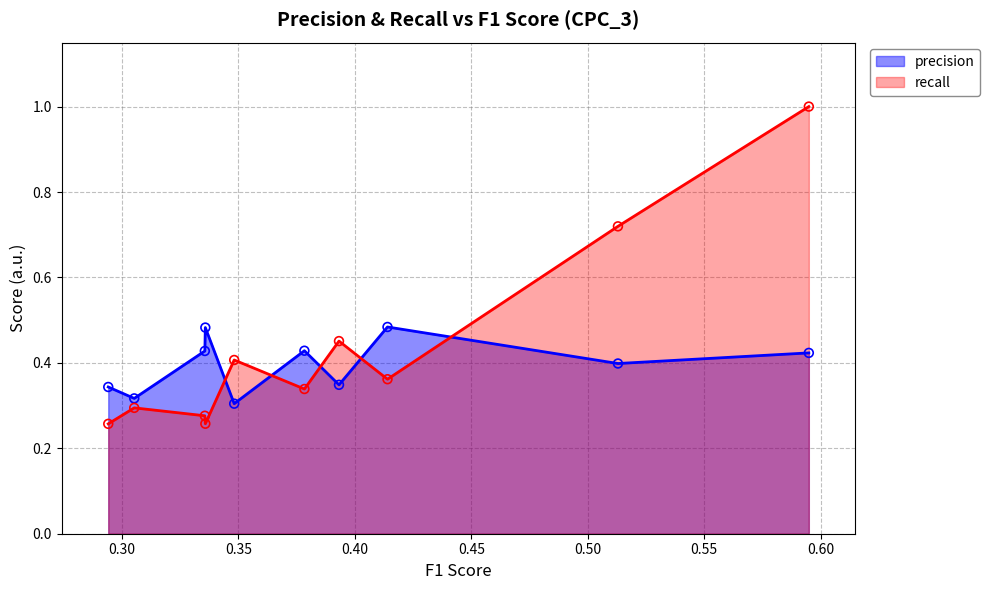

Which series ends up on top after the final intersection of precision and recall?

recall